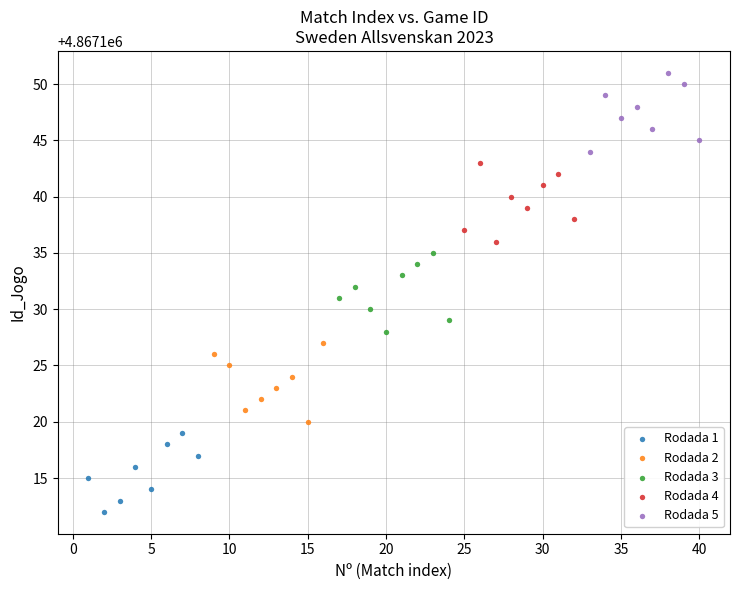

Which series contains the lowest Y value?

Rodada 1